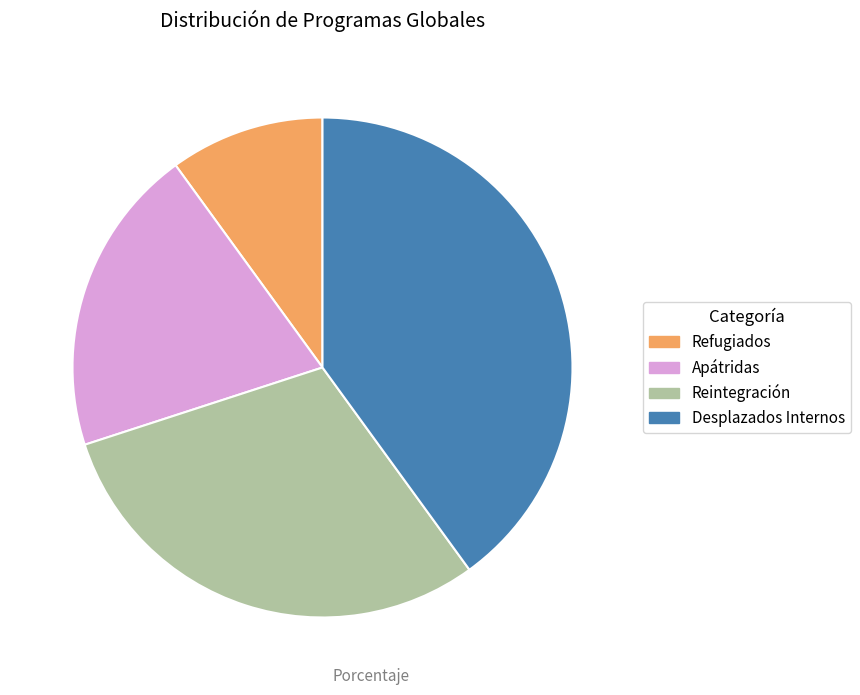

Count the number of slices in the pie.

4